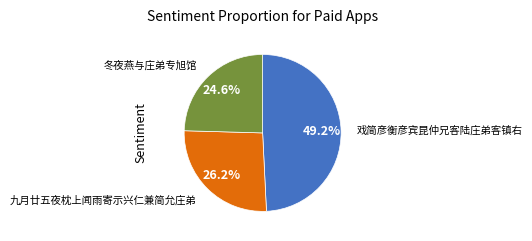

Does any single category account for the majority?

No